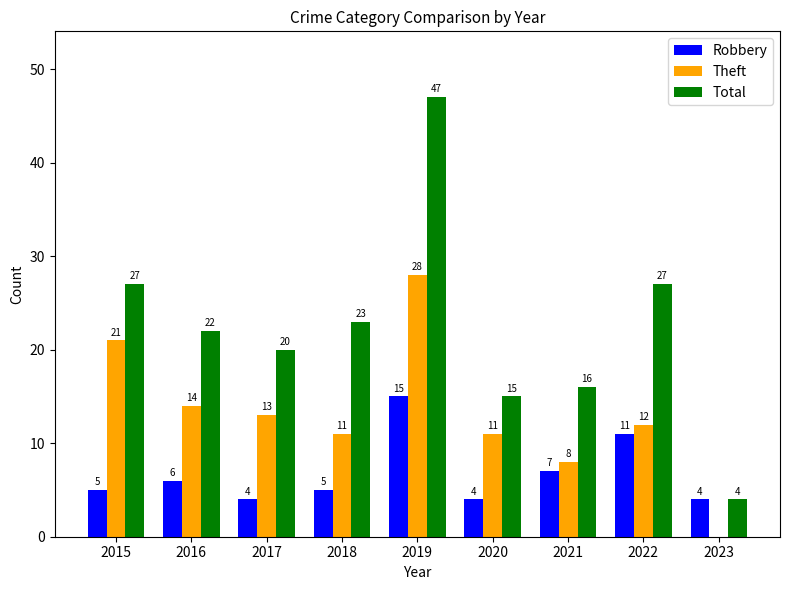

What is the sum of the Total values at 2022 and 2021?

43